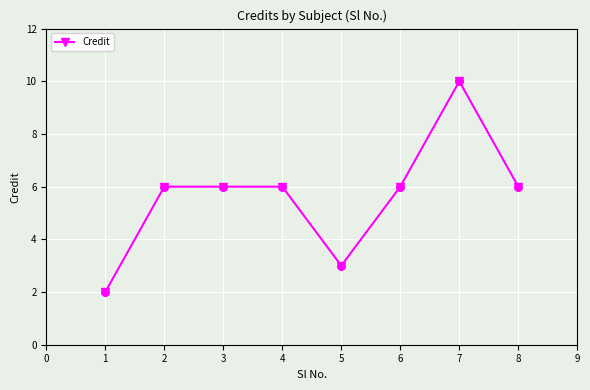

What is the change in value from 1 to 4?

+4